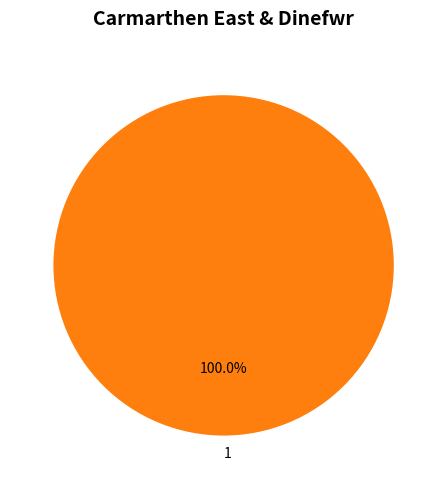

Does any single category account for the majority?

Yes